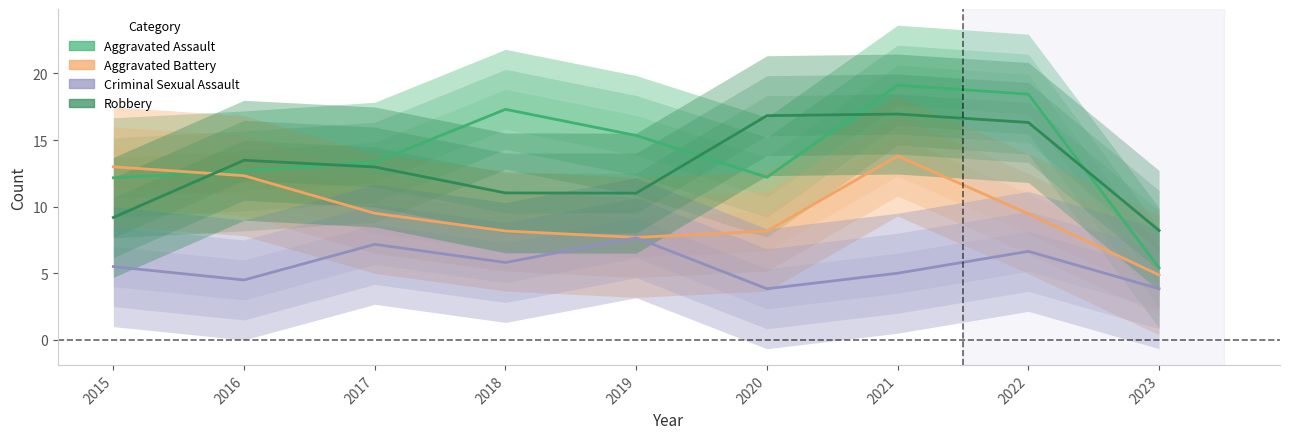

At which category is the sum across all series the highest?

2021